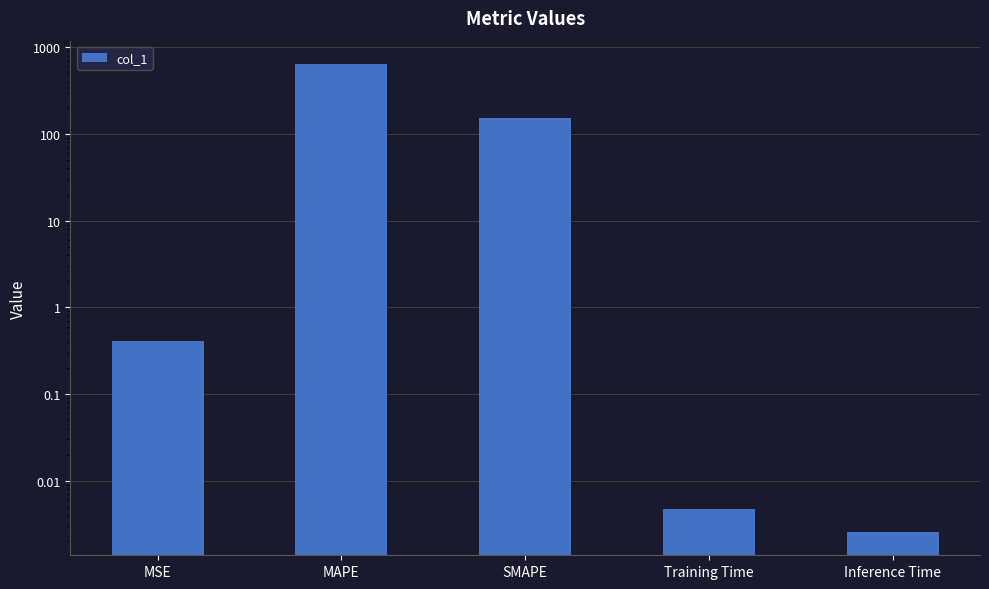

Read the value at MAPE.

638.4